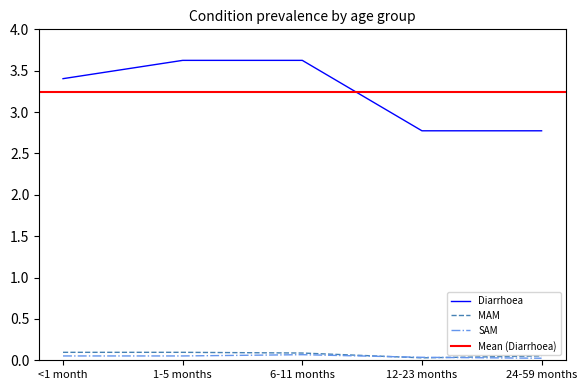

What is the difference between the second highest and second lowest values in the Diarrhoea series?

0.9